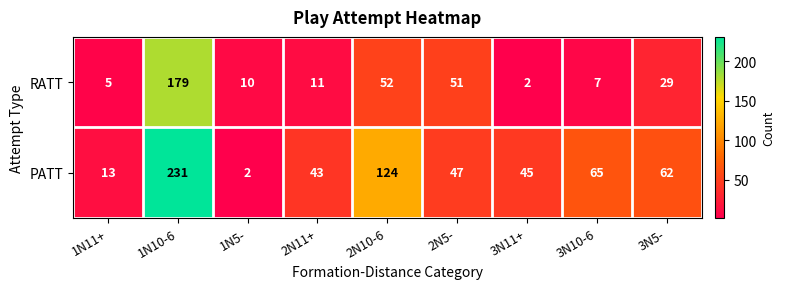

What is the difference between the highest and lowest values at 2N11+?

32